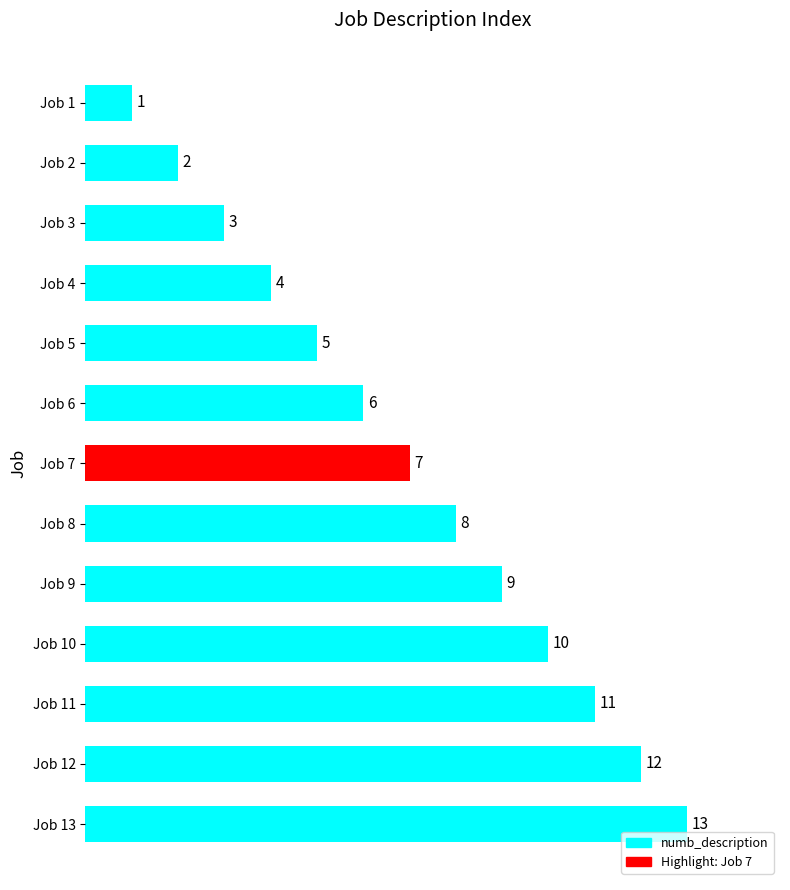

Rank the categories by value from lowest to highest.

Job 1, Job 2, Job 3, Job 4, Job 5, Job 6, Job 7, Job 8, Job 9, Job 10, Job 11, Job 12, Job 13